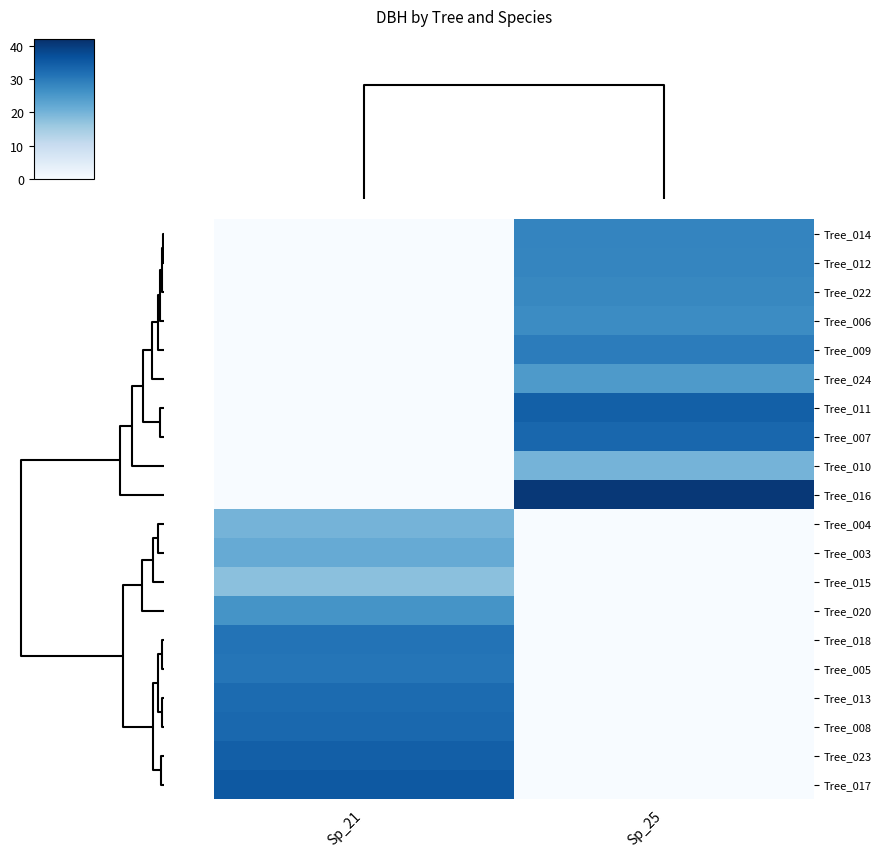

Rank the series by their maximum value, from highest to lowest.

Tree_016, Tree_017, Tree_023, Tree_011, Tree_007, Tree_008, Tree_013, Tree_018, Tree_005, Tree_009, Tree_014, Tree_012, Tree_022, Tree_006, Tree_020, Tree_024, Tree_003, Tree_010, Tree_004, Tree_015